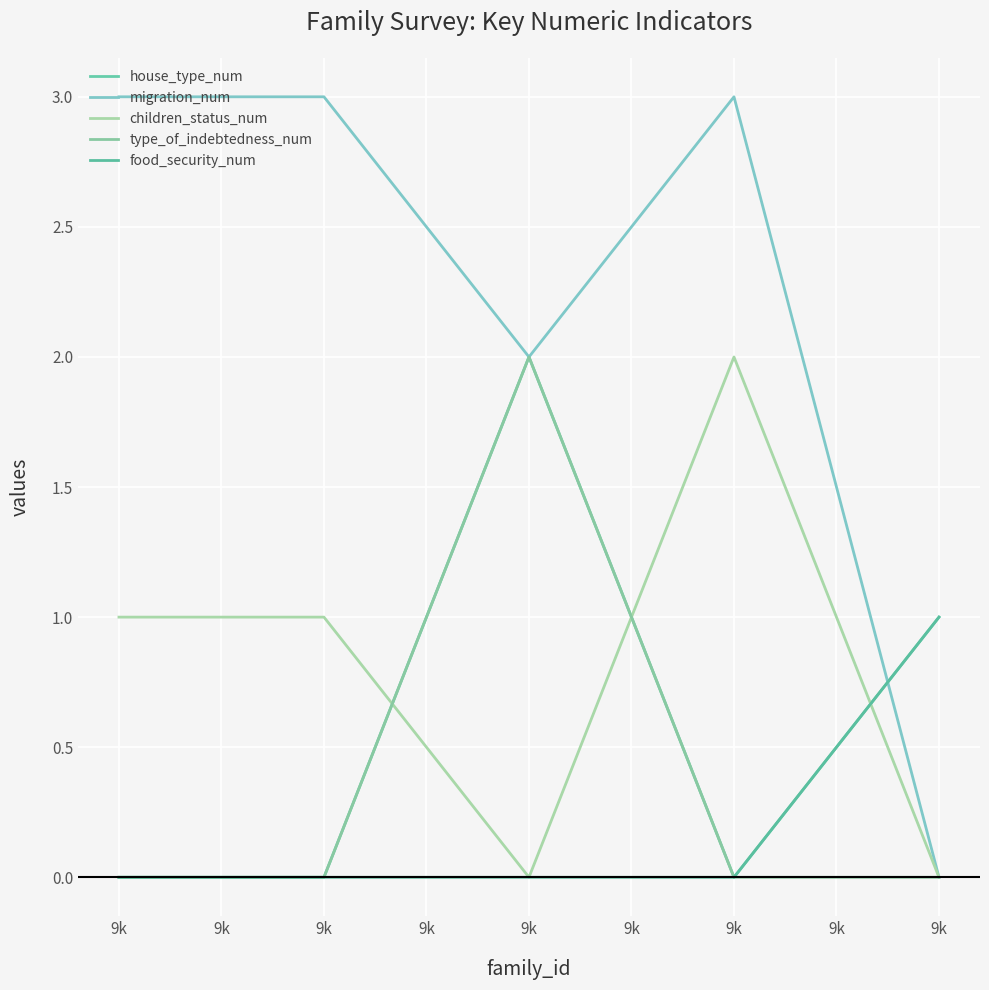

Reading right to left, list all the values displayed in this chart.

house_type_num: 9k=1	9k=0	9k=2	9k=0	9k=0
migration_num: 9k=0	9k=3	9k=2	9k=3	9k=3
children_status_num: 9k=0	9k=2	9k=0	9k=1	9k=1
type_of_indebtedness_num: 9k=0	9k=0	9k=2	9k=0	9k=0
food_security_num: 9k=1	9k=0	9k=0	9k=0	9k=0